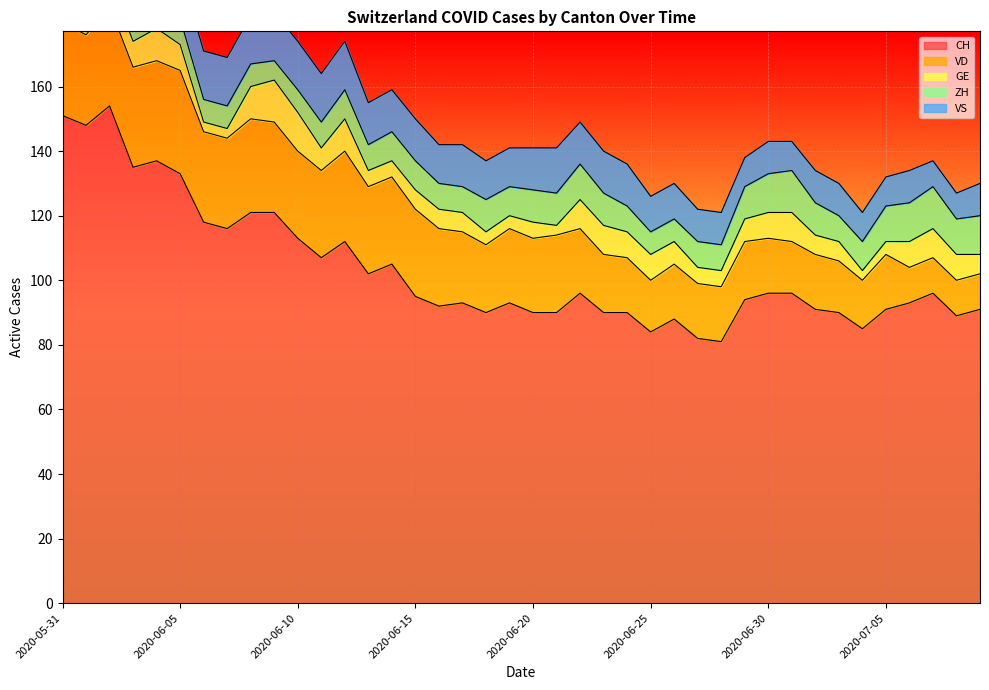

What is the lowest value of the VD series?

11